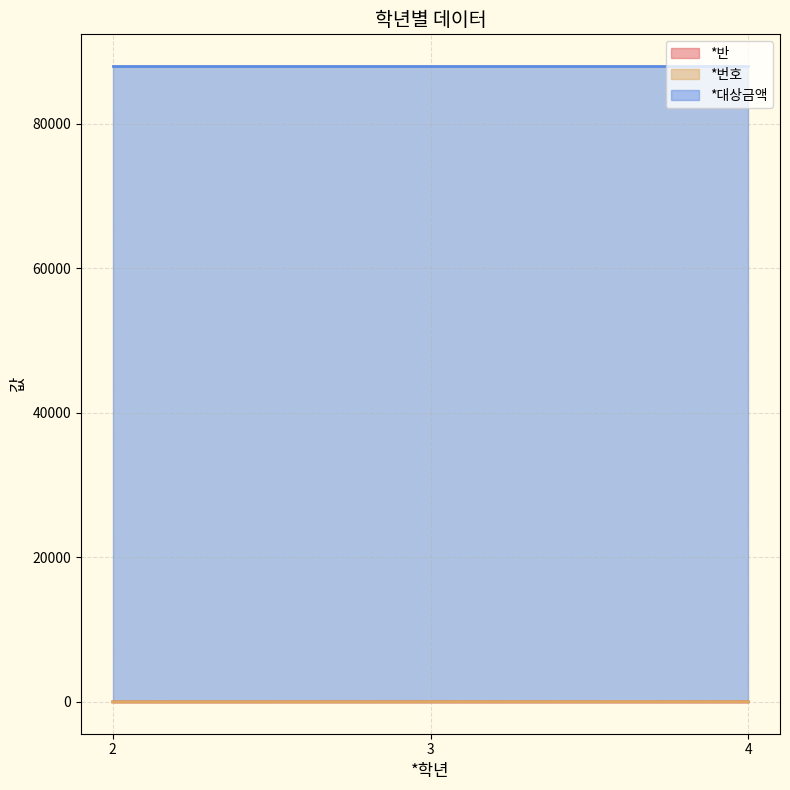

The value of *반 at 2 is 1. True or false?

False